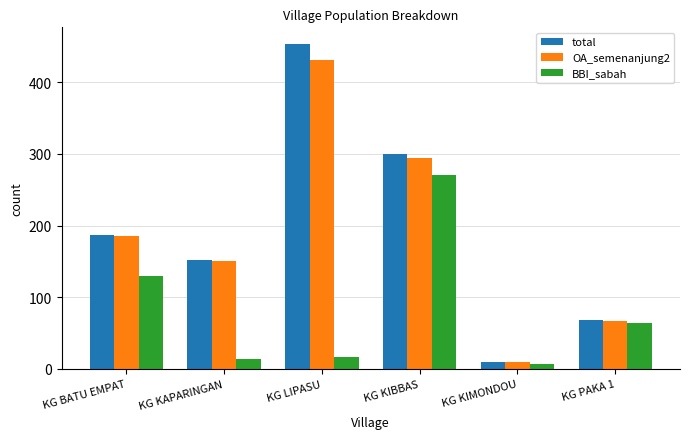

What are all the series names shown in the legend?

total, OA_semenanjung2, BBI_sabah